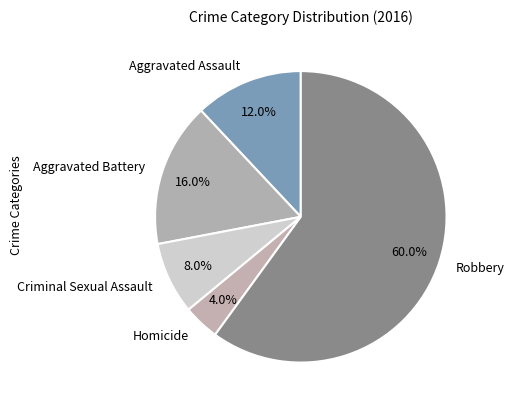

How many segments does this pie chart have?

5